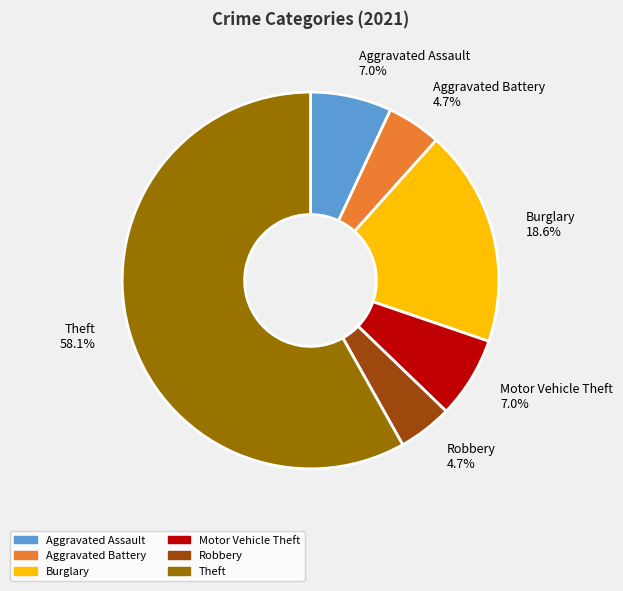

To the nearest percent, what portion does Theft represent?

58%